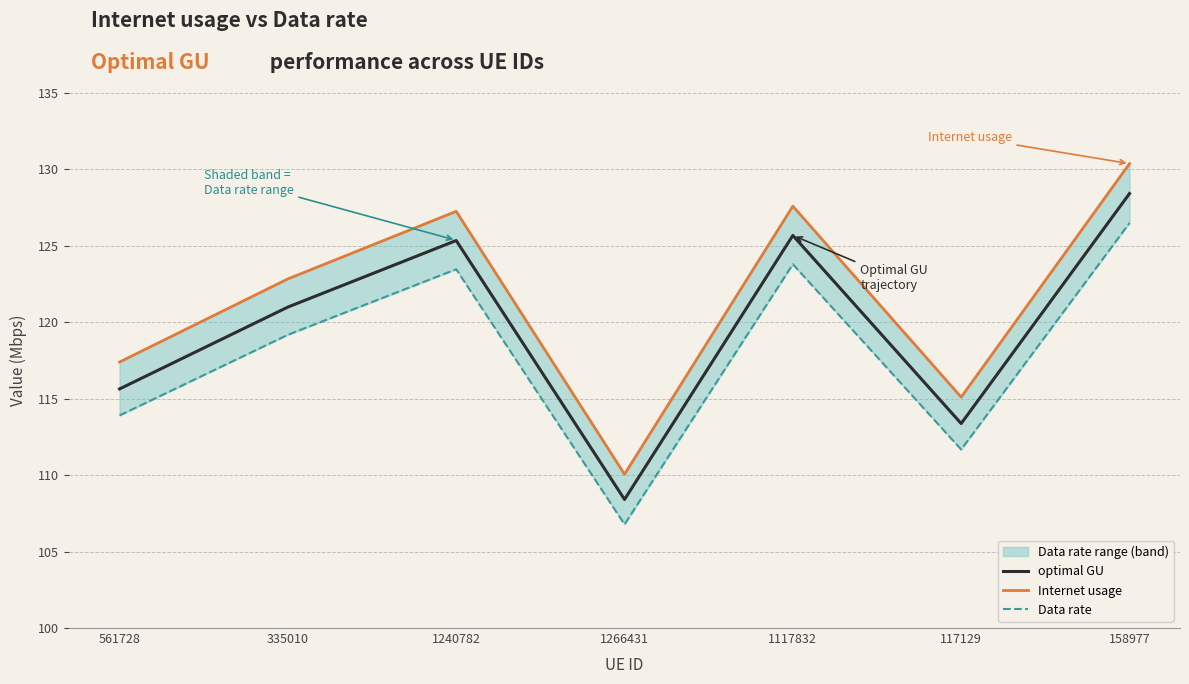

What is the label of the 7th point from the right?

561728